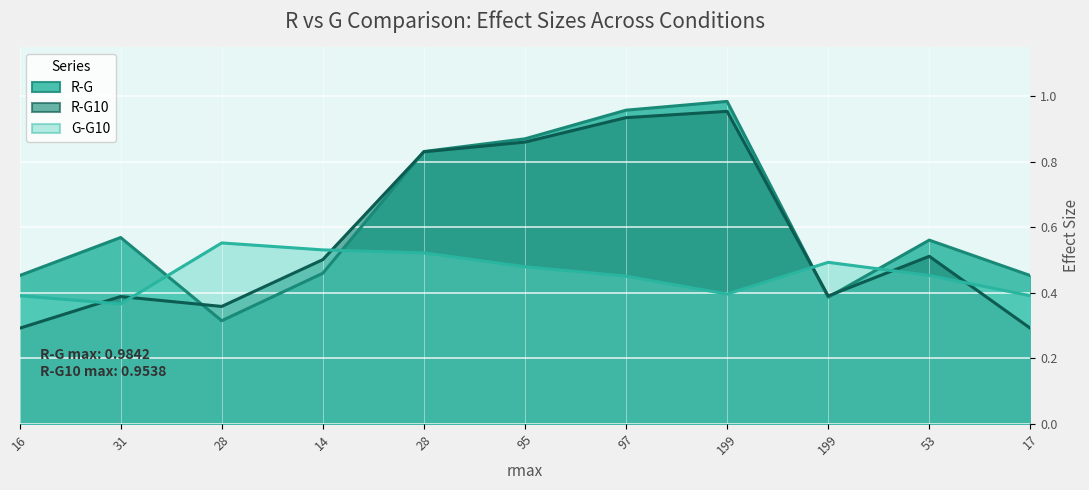

Reading left to right, what are all the values shown in this chart?

R-G: 16=0.5	31=0.6	28=0.3	14=0.5	28=0.8	95=0.9	97=1.0	199=1.0	199=0.4	53=0.6	17=0.5
R-G10: 16=0.3	31=0.4	28=0.4	14=0.5	28=0.8	95=0.9	97=0.9	199=1.0	199=0.4	53=0.5	17=0.3
G-G10: 16=0.4	31=0.4	28=0.6	14=0.5	28=0.5	95=0.5	97=0.5	199=0.4	199=0.5	53=0.5	17=0.4